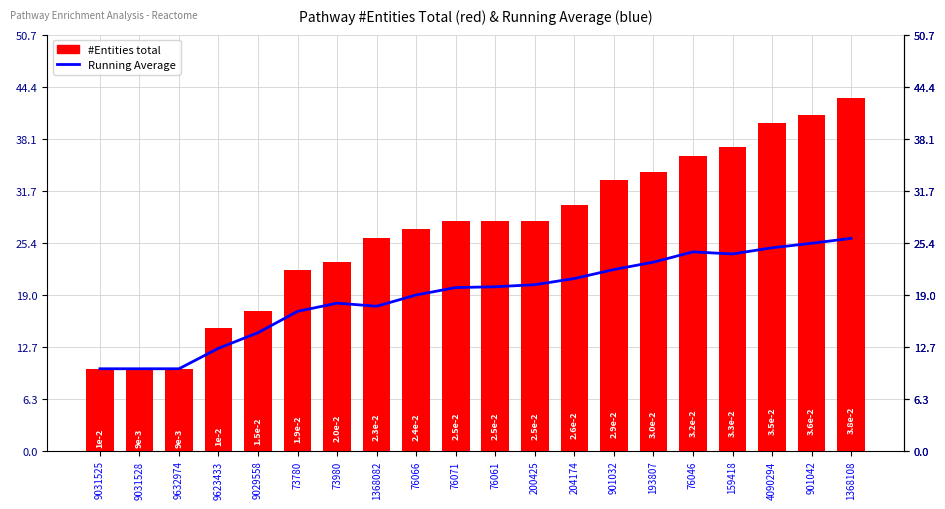

What is the difference between the second highest and second lowest values in the #Entities total series?

31.0